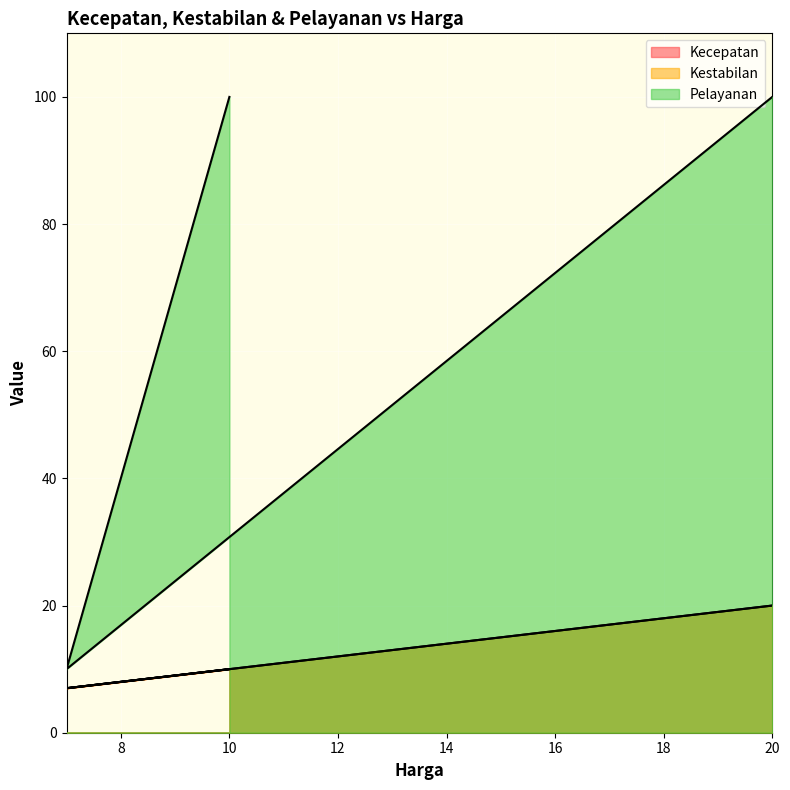

How many Kestabilan values are between 7 and 20?

3